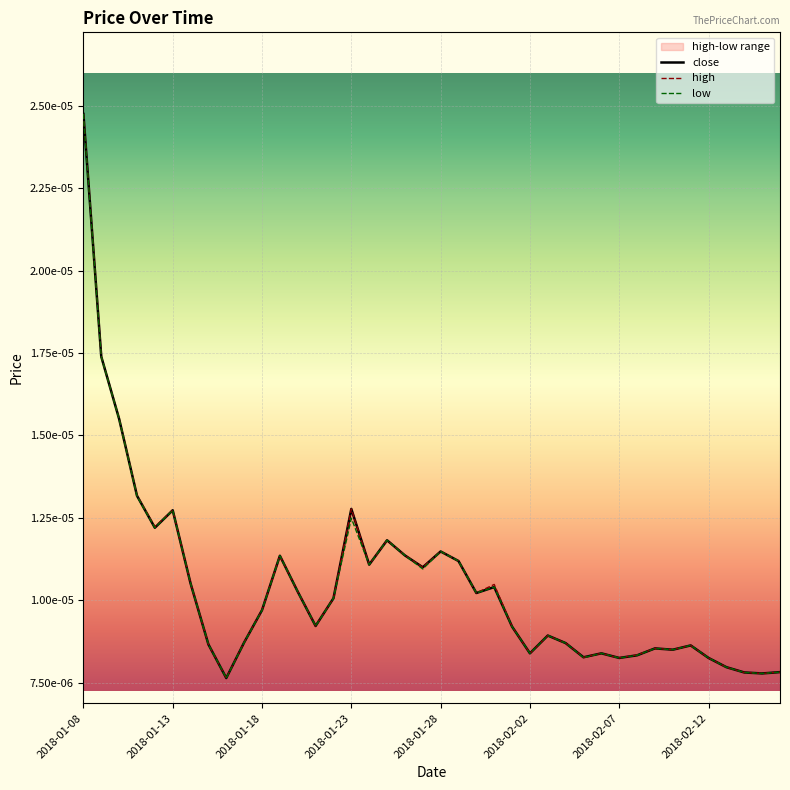

List the series in order of their overall mean, highest first.

high, close, low